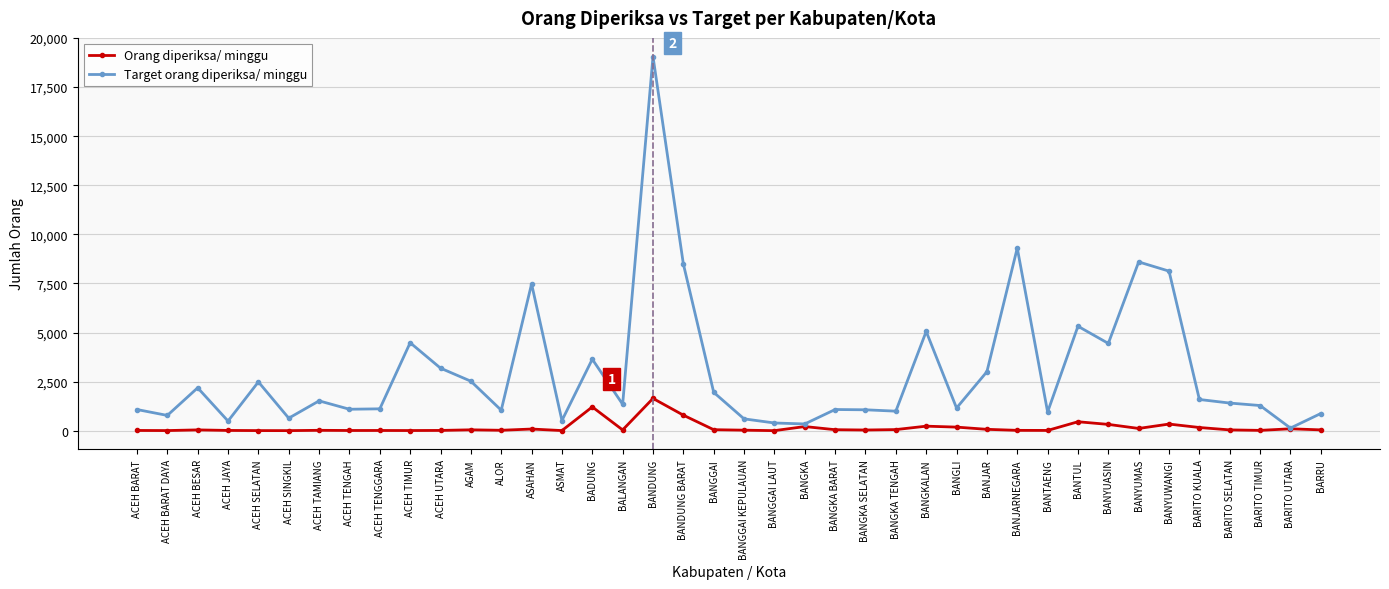

Count the number of categories in the chart.

40